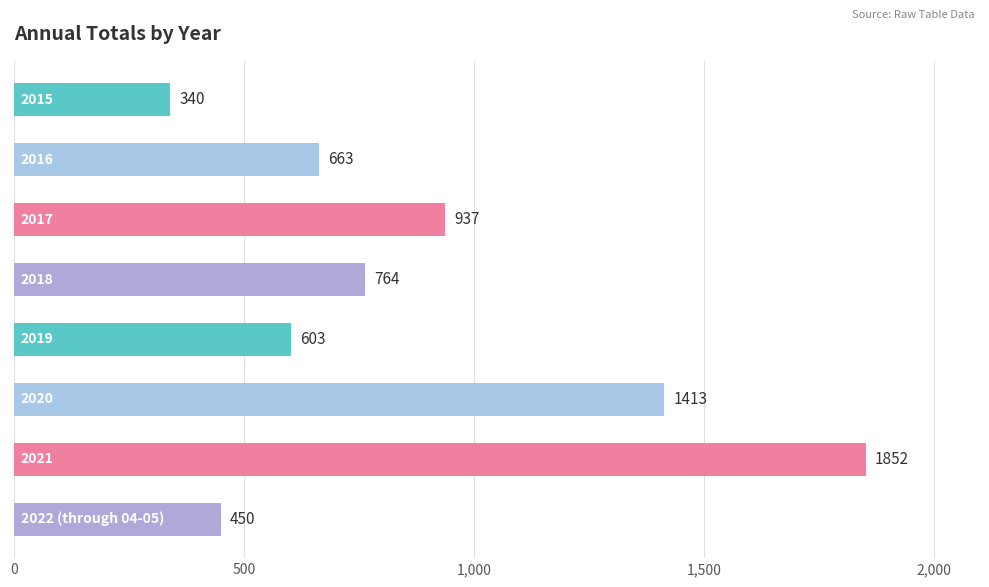

What is the value of the 5th bar from the top?

603